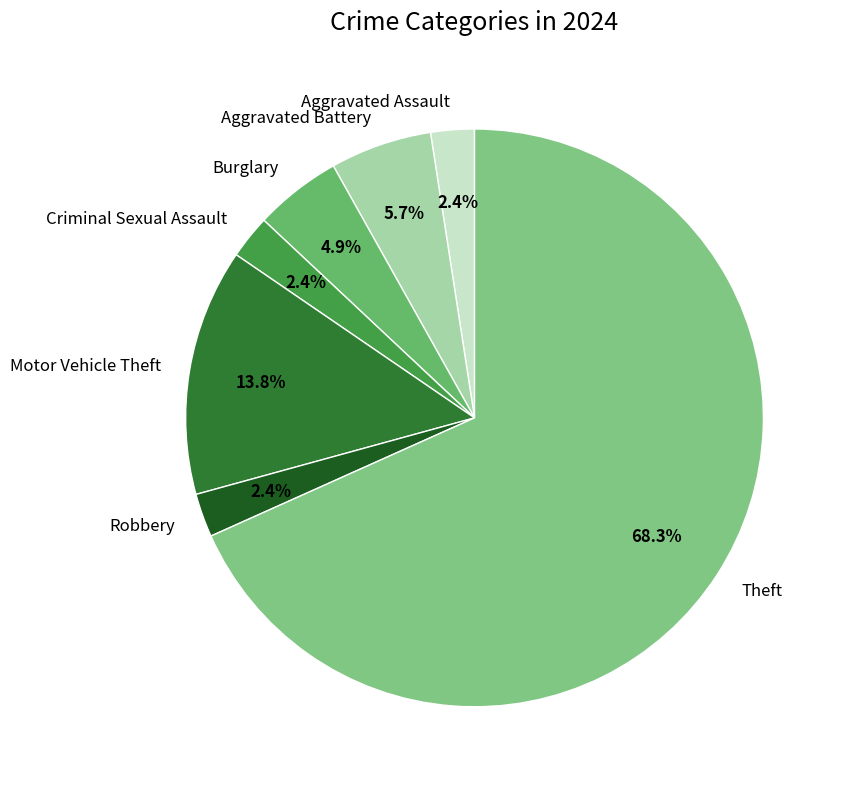

Between Burglary and Theft, which is larger?

Theft